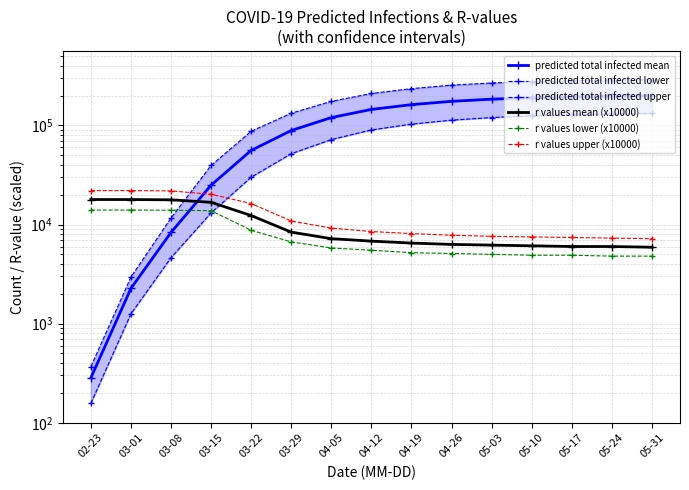

What is the lowest value of the predicted total infected lower series?

157.0